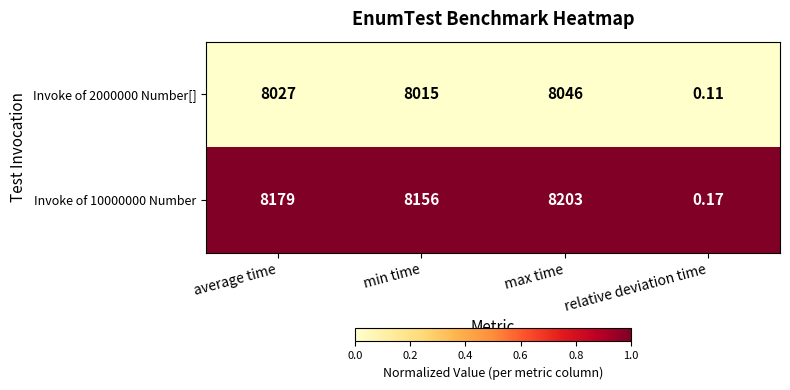

Rank the categories by Invoke of 2000000 Number[] value from lowest to highest.

relative deviation time, min time, average time, max time